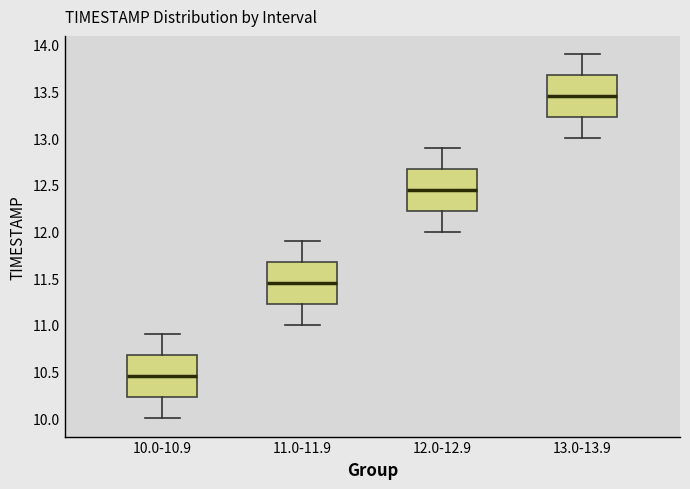

Where does the median line of the box for 11.0-11.9 sit on the y-axis? The values are not printed on the chart, so give them approximately, as read against the axis.

11.45